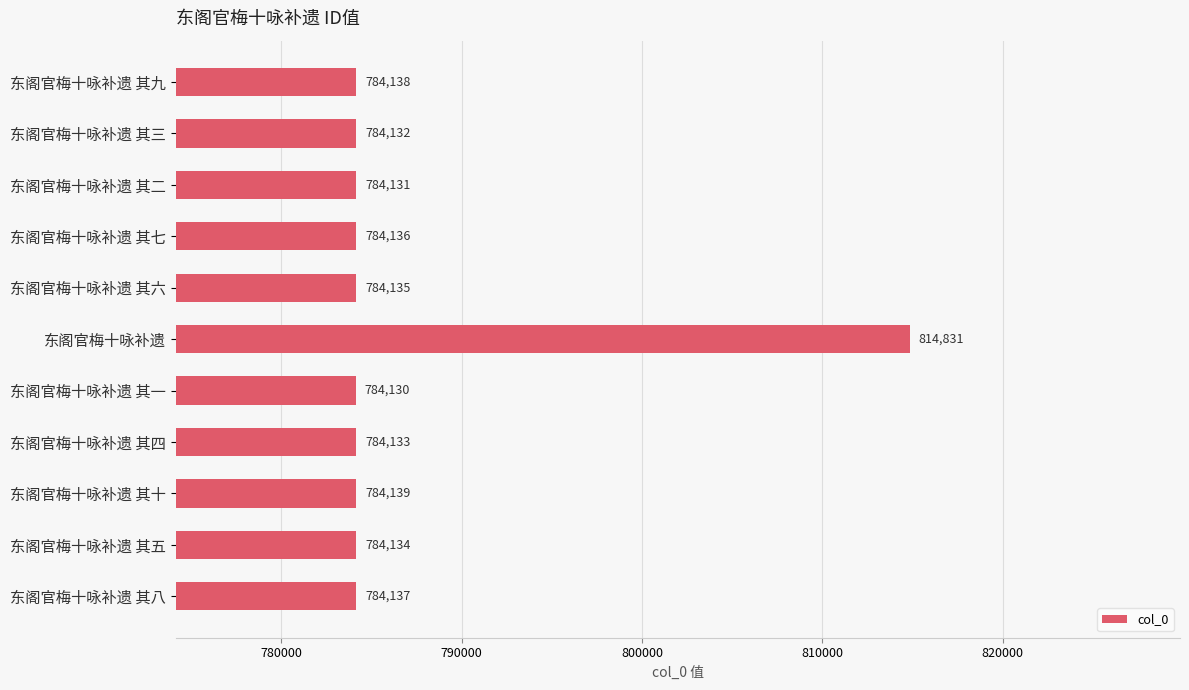

List the labels in order of value, smallest first.

东阁官梅十咏补遗 其一, 东阁官梅十咏补遗 其二, 东阁官梅十咏补遗 其三, 东阁官梅十咏补遗 其四, 东阁官梅十咏补遗 其五, 东阁官梅十咏补遗 其六, 东阁官梅十咏补遗 其七, 东阁官梅十咏补遗 其八, 东阁官梅十咏补遗 其九, 东阁官梅十咏补遗 其十, 东阁官梅十咏补遗